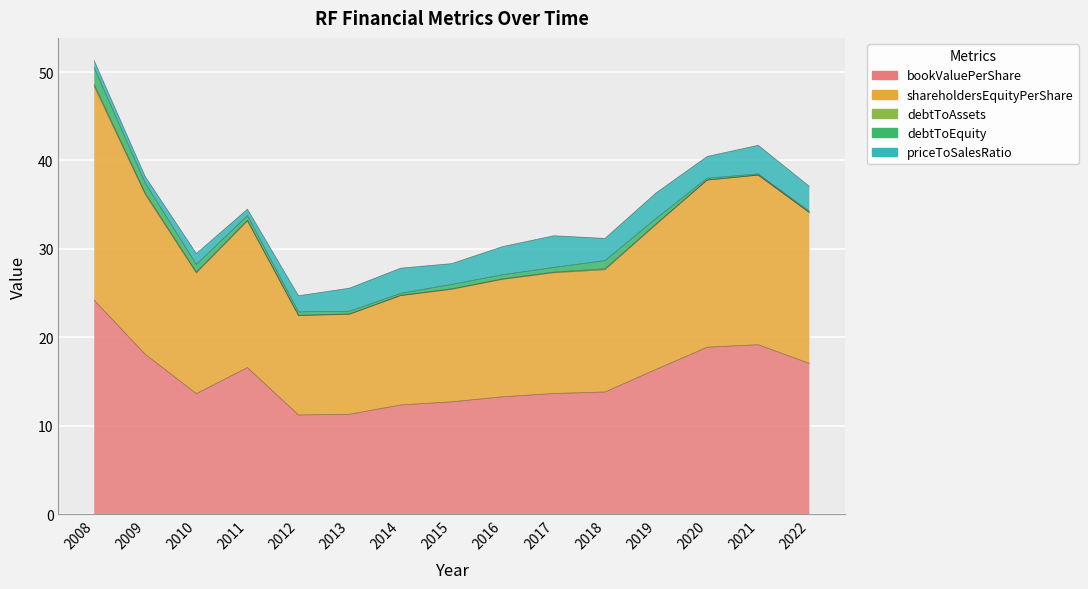

What is the greatest value displayed?

24.2